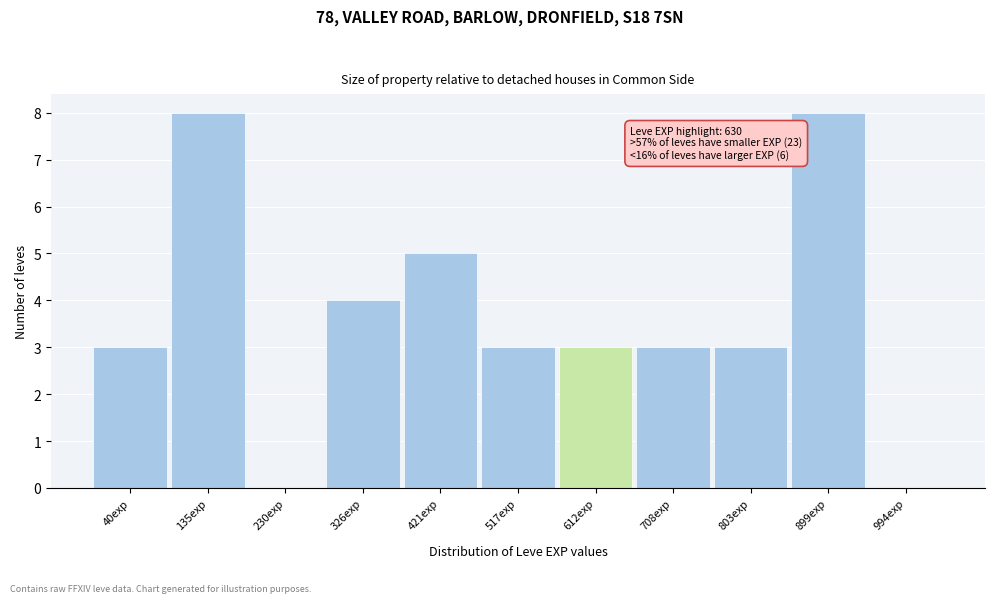

Reading left to right, extract all data points from this chart.

40exp=3	135exp=8	230exp=0	326exp=4	421exp=5	517exp=3	612exp=3	708exp=3	803exp=3	899exp=8	994exp=0